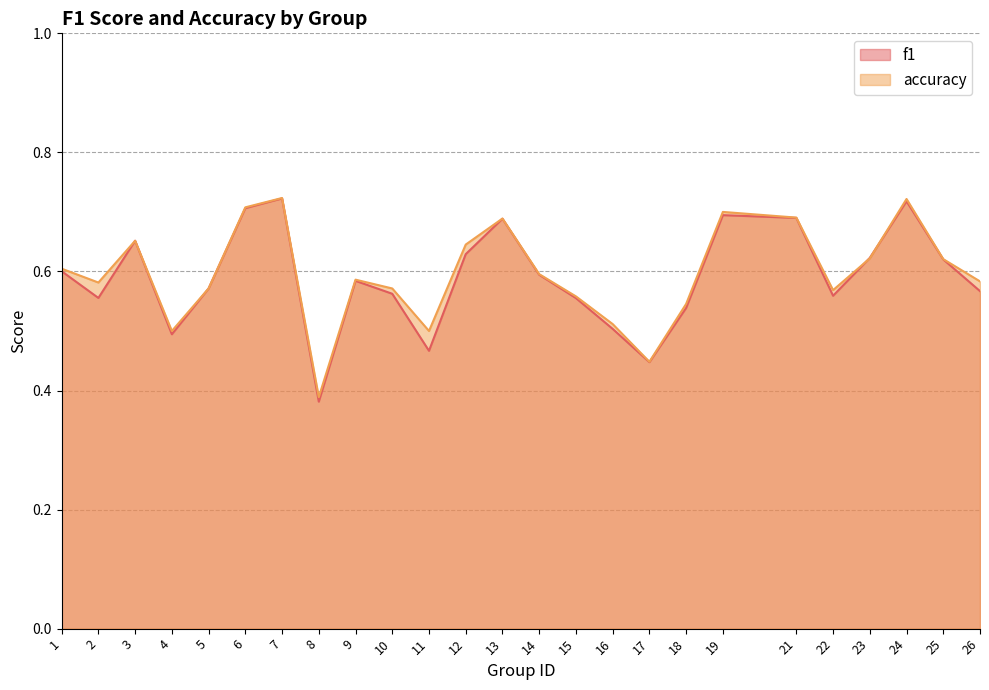

What are all the series names shown in the legend?

f1, accuracy